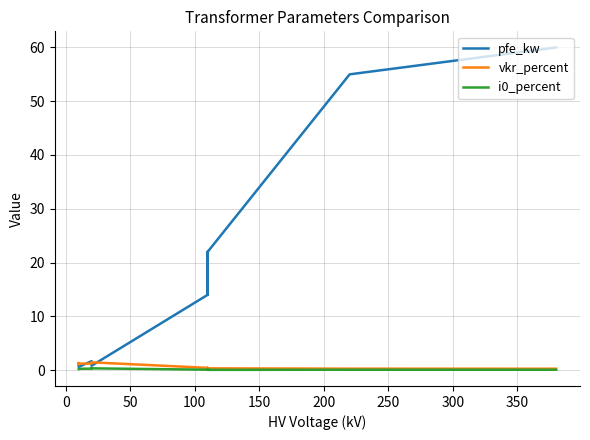

How many distinct data groups are displayed?

3